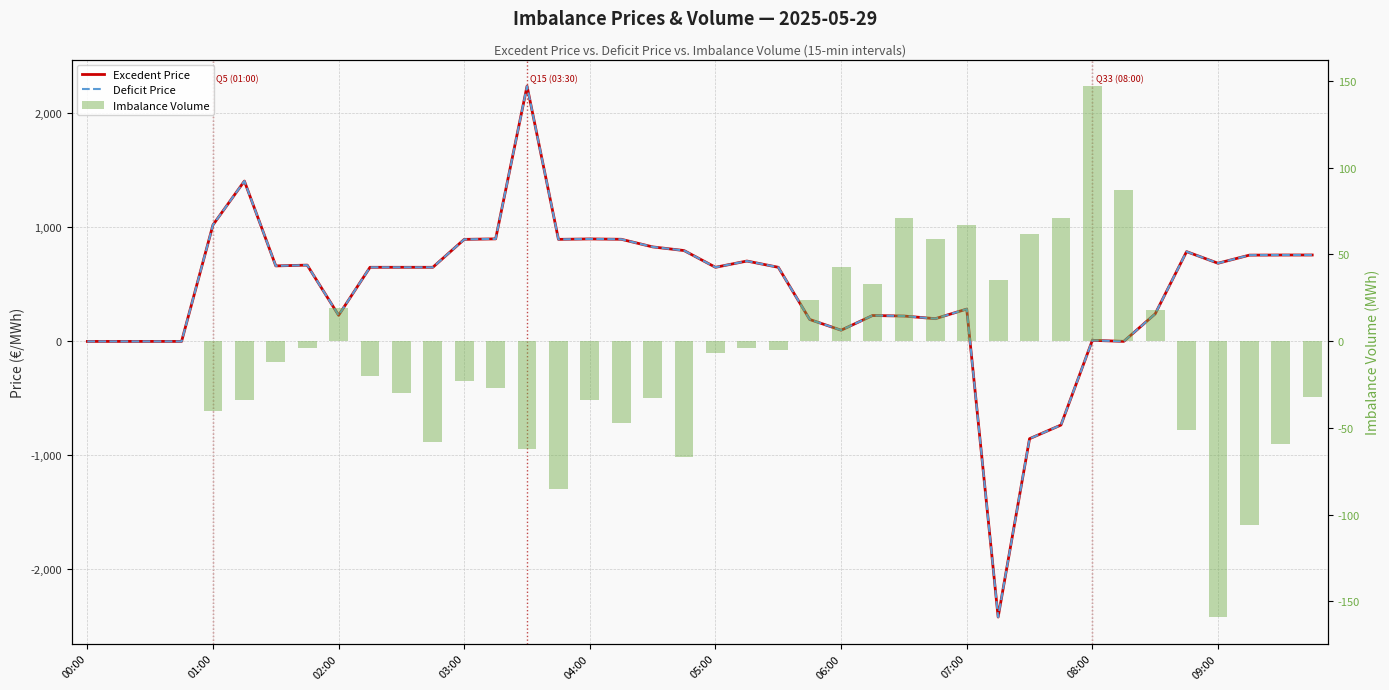

The value of Imbalance Volume at 33 is 118.8. True or false?

False